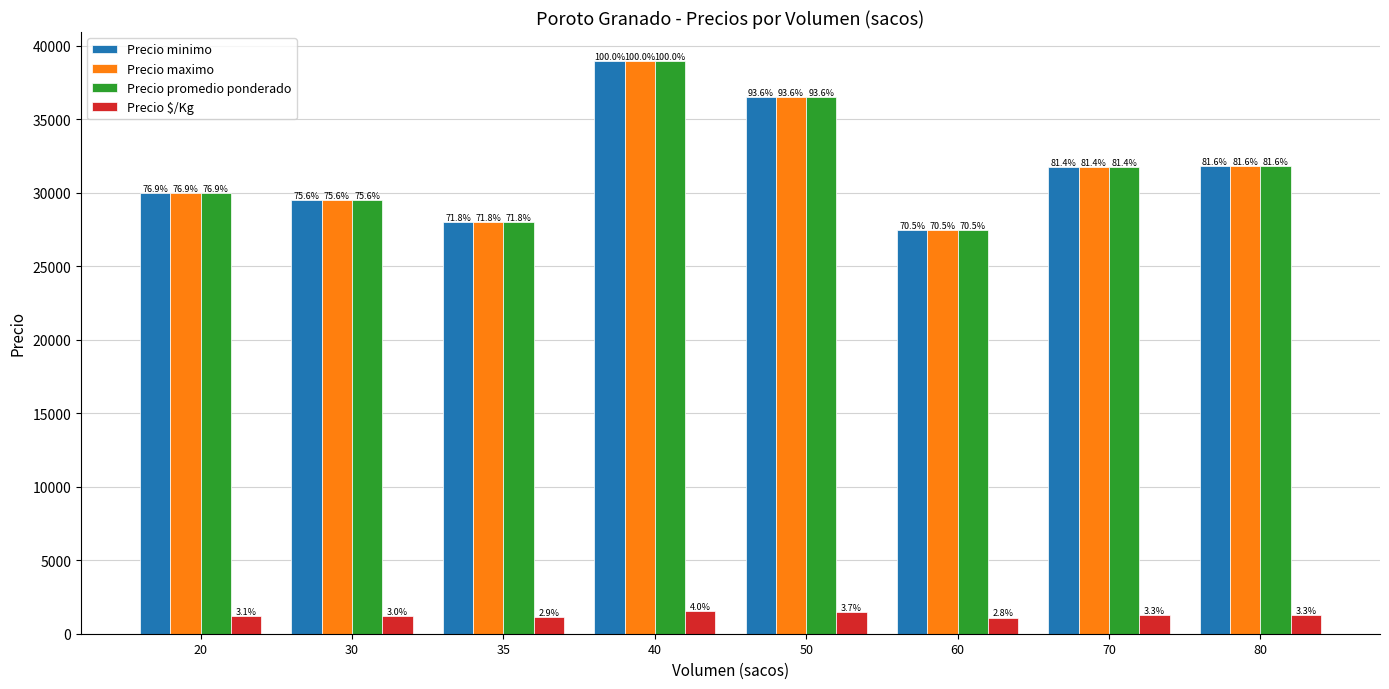

What are all the series names shown in the legend?

Precio minimo, Precio maximo, Precio promedio ponderado, Precio $/Kg